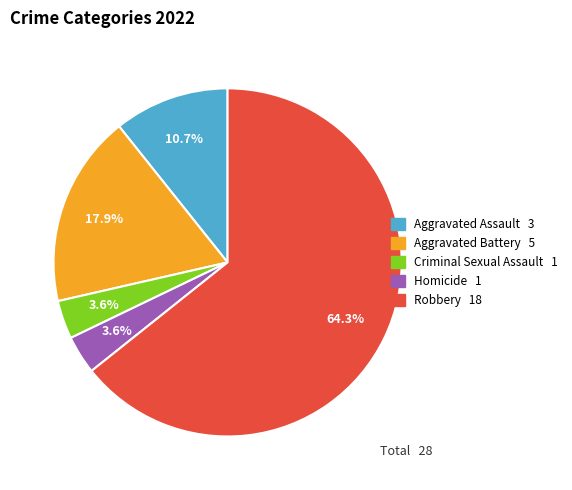

To the nearest percent, what is the difference between the largest and smallest slice percentages?

61%